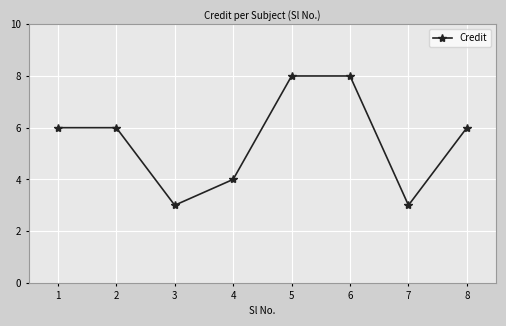

Reading left to right, list all the values displayed in this chart.

6	6	3	4	8	8	3	6